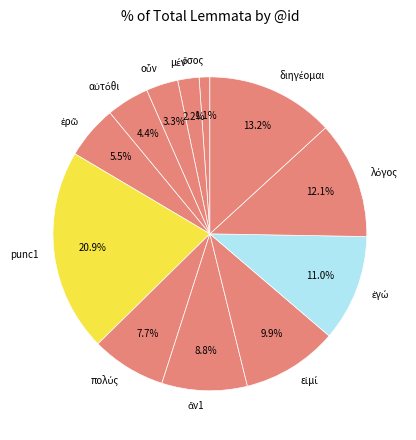

Is there any slice that represents more than half of the pie?

No